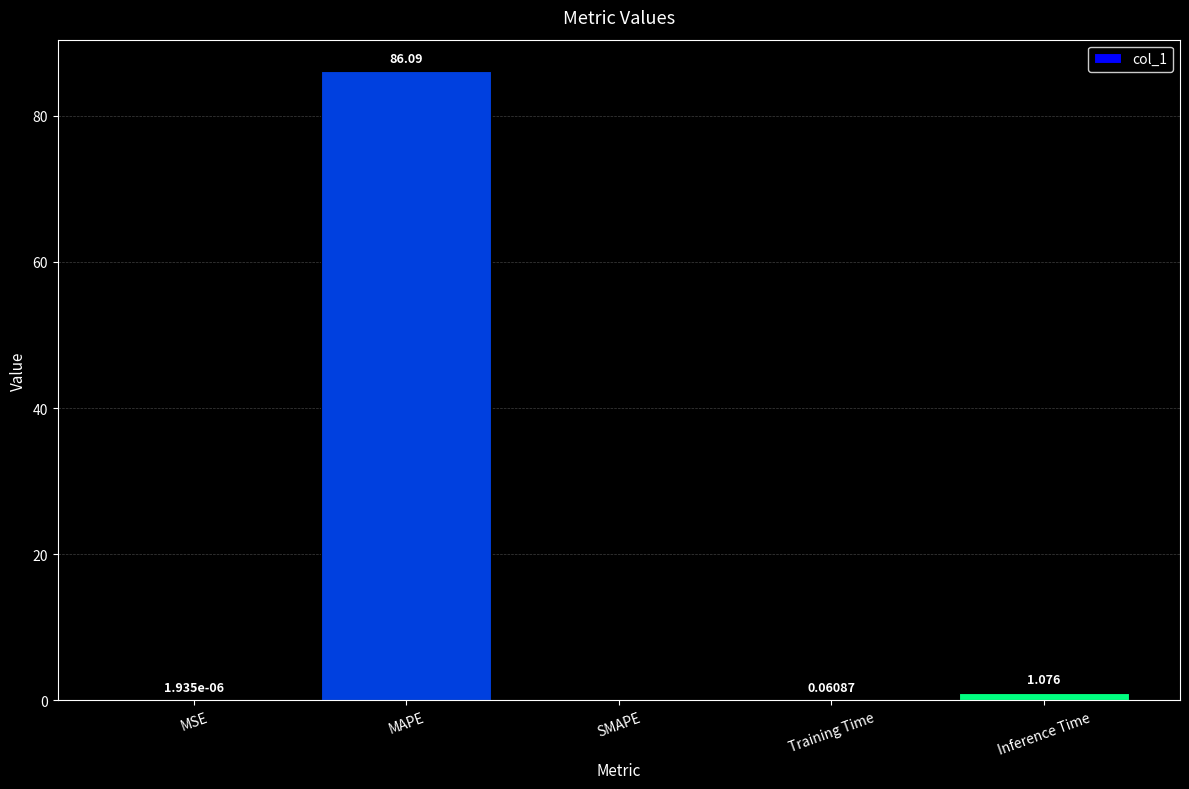

What is the approximate value at MAPE?

86.1